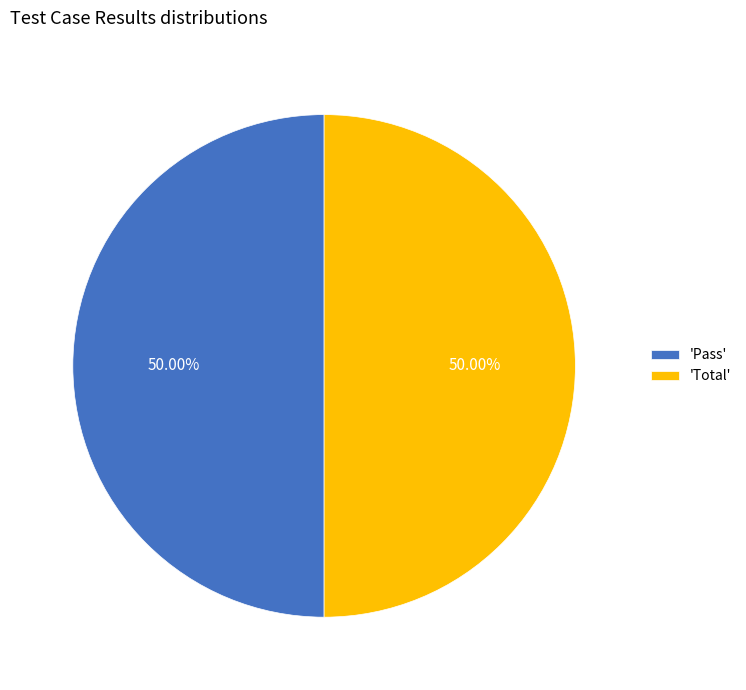

Is the sum of 'Pass' and 'Total' greater than half?

Yes